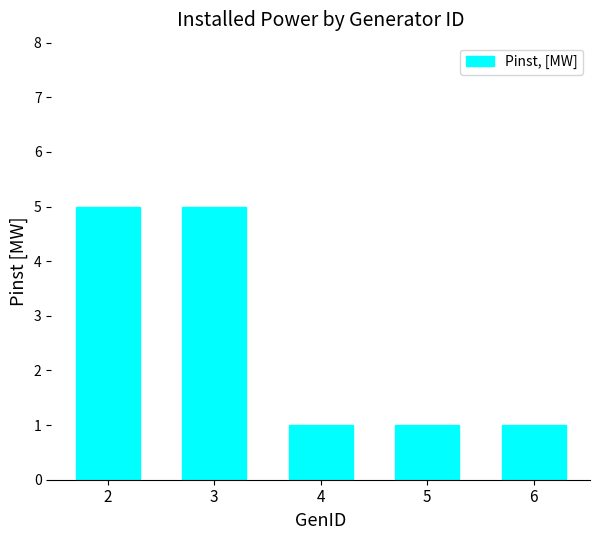

What is the value of the 2nd bar from the left?

5